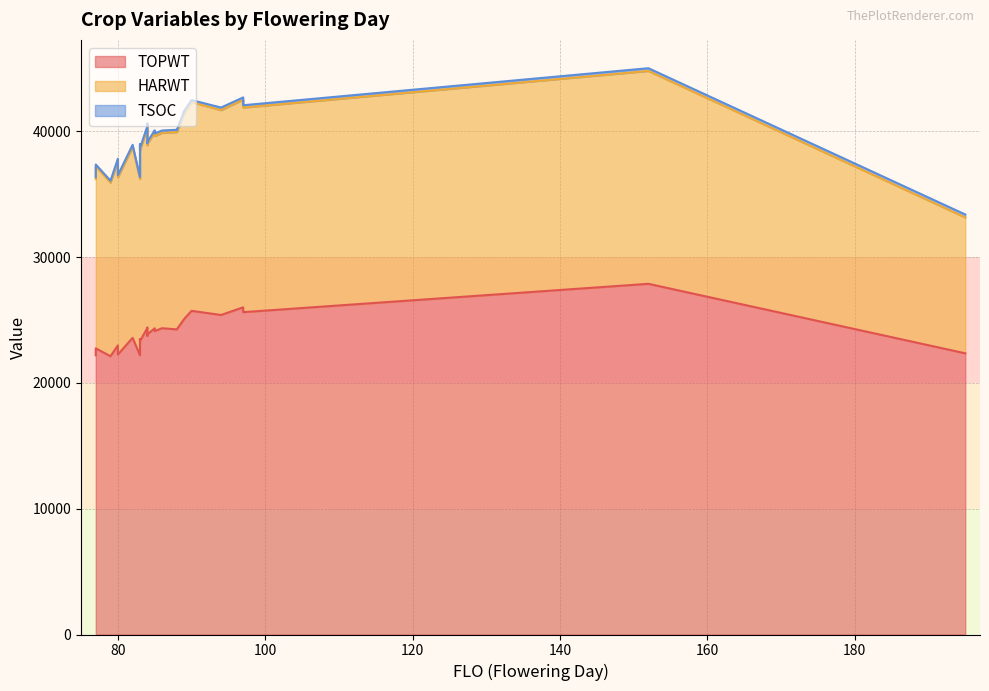

How many lines are shown in the chart?

3